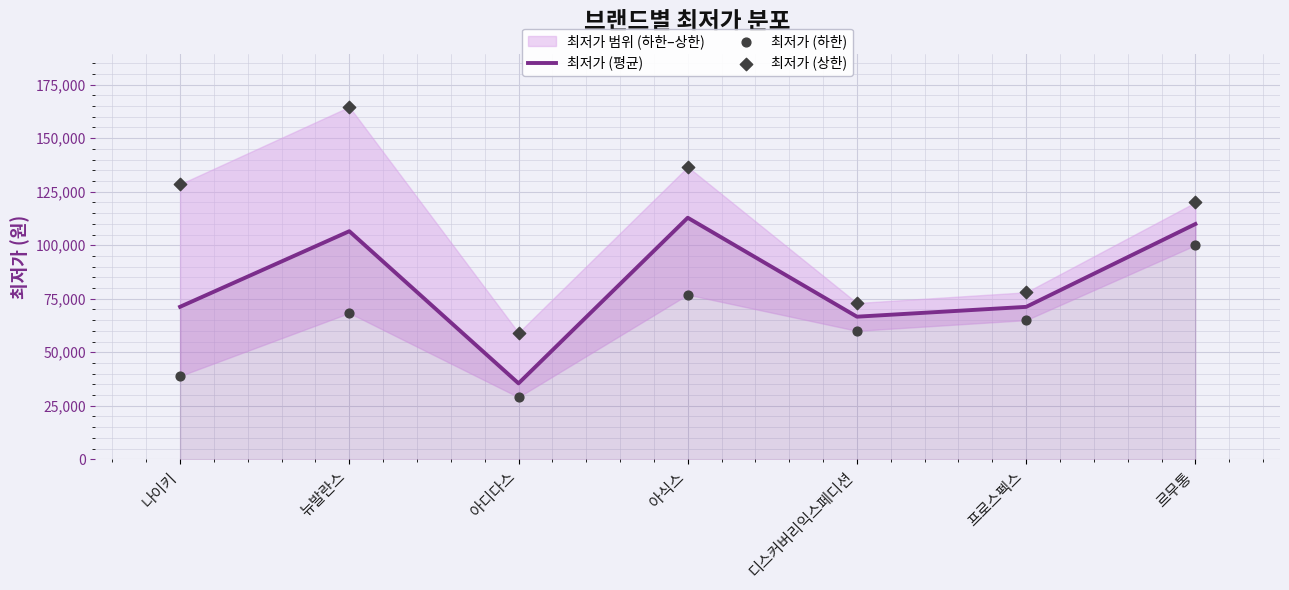

Which series contains the lowest Y value?

최저가 (하한)